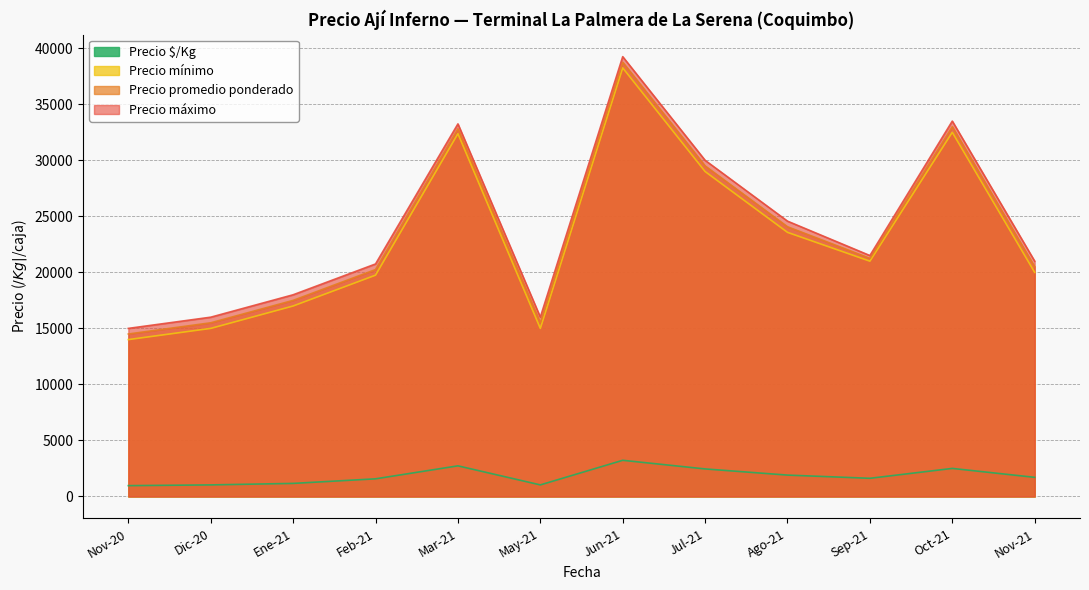

Which series changed the most between 2020-12 and 2021-03-03?

Precio promedio ponderado